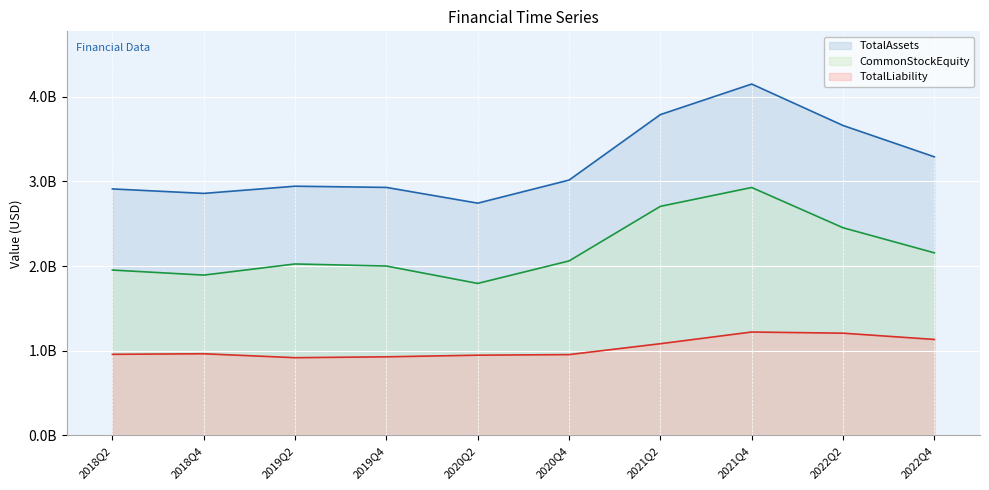

How many data points in TotalAssets line are less than 3?

5